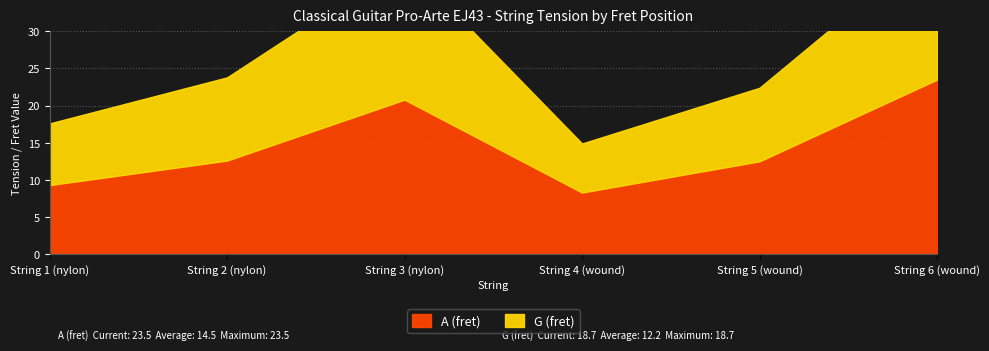

What is the difference between the maximum and minimum values in the G (fret) series?

12.1